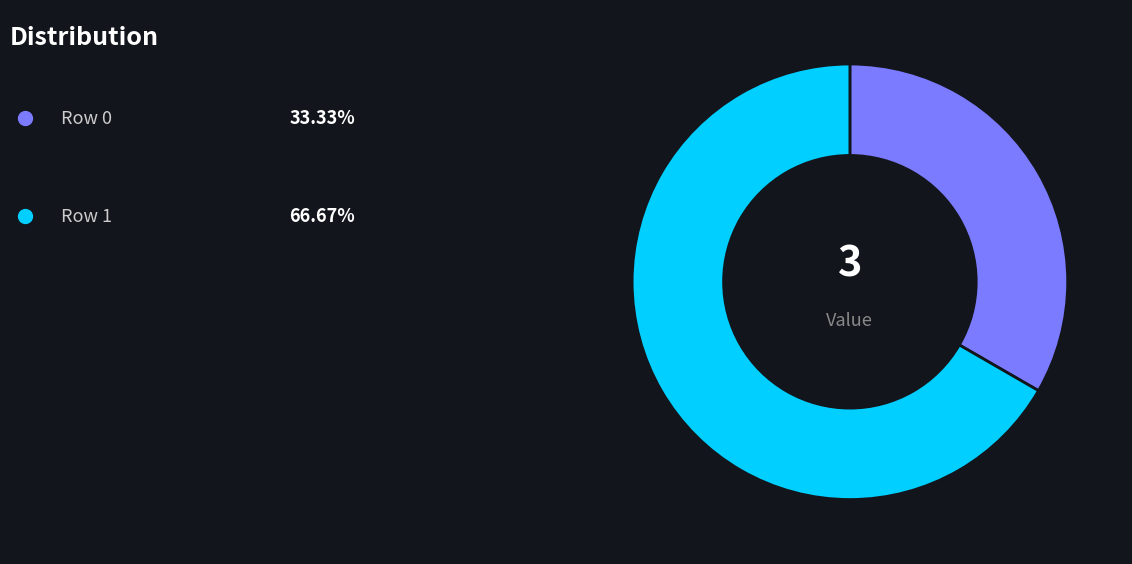

Does any single category account for the majority?

Yes